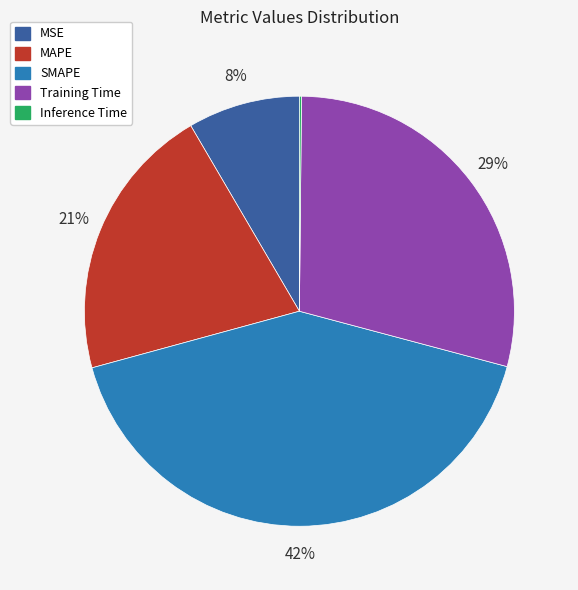

To the nearest percent, what percentage of the pie is MAPE?

21%